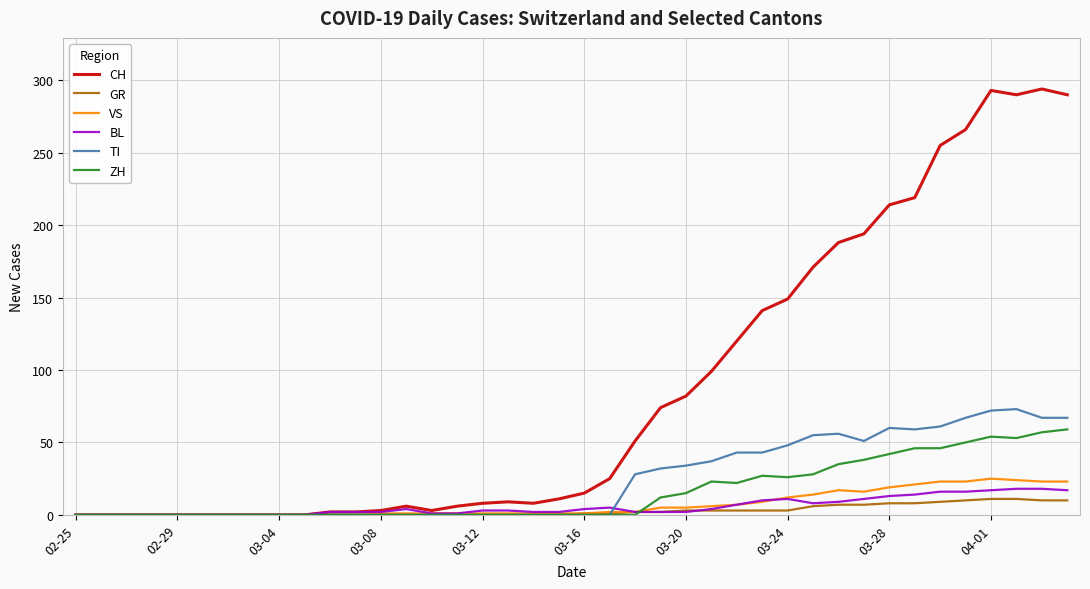

How many series are shown in this chart?

6